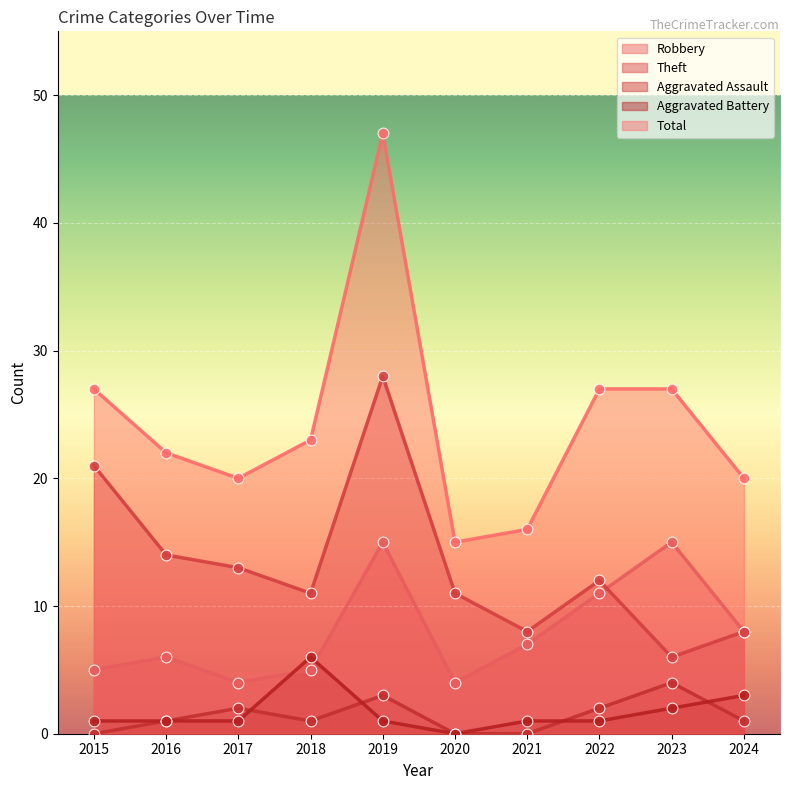

Which series has the largest total across all categories?

Total